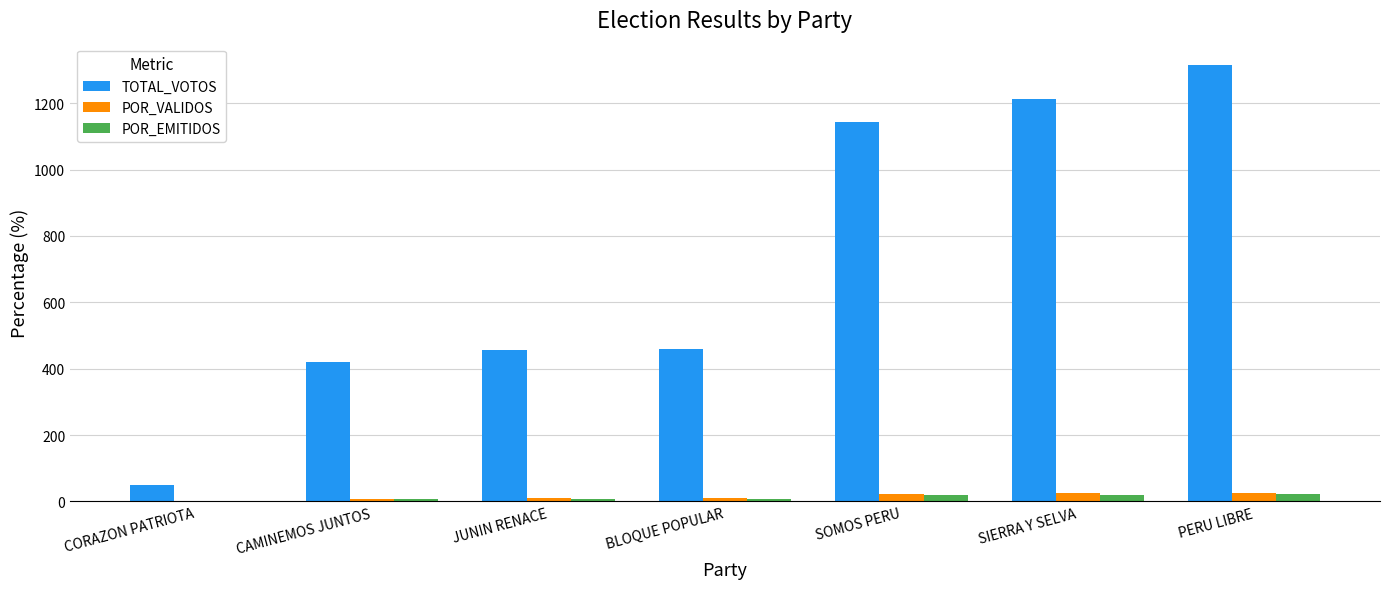

The TOTAL_VOTOS series shows 1213.0 at SIERRA Y SELVA. True or false?

True